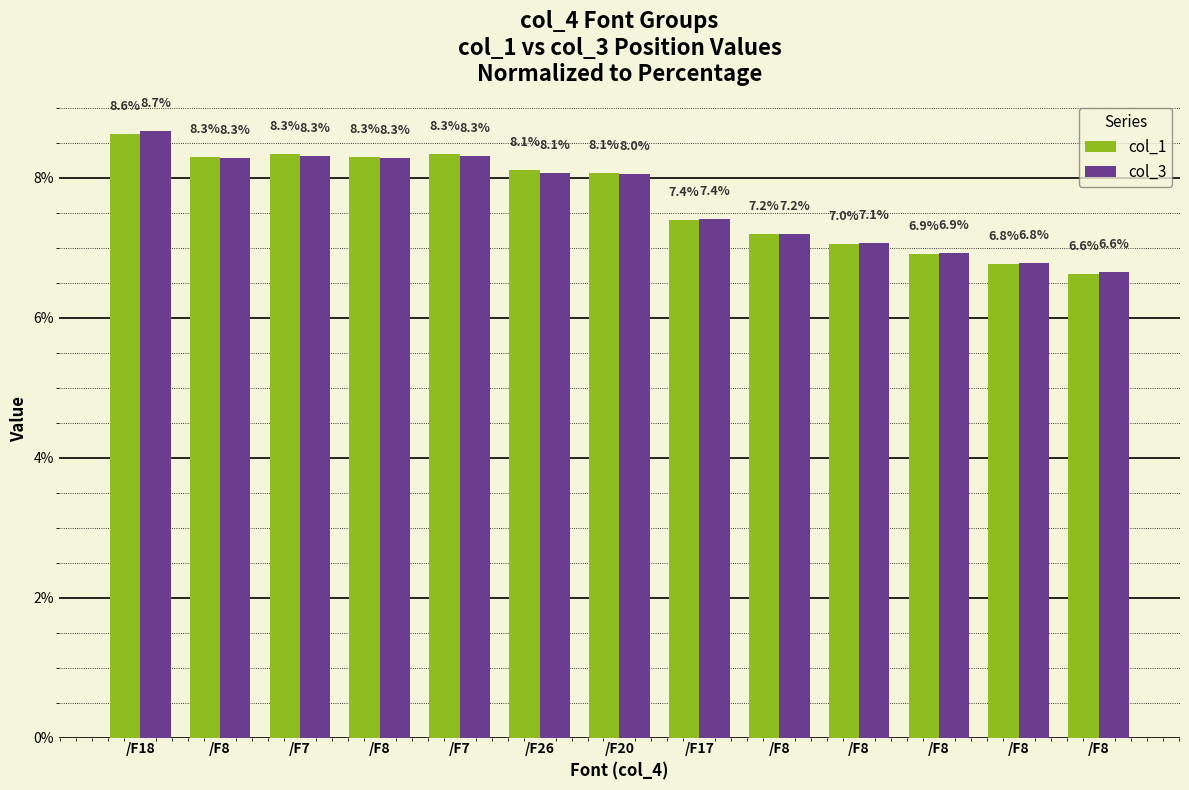

How many values in the col_1 series exceed 8?

7